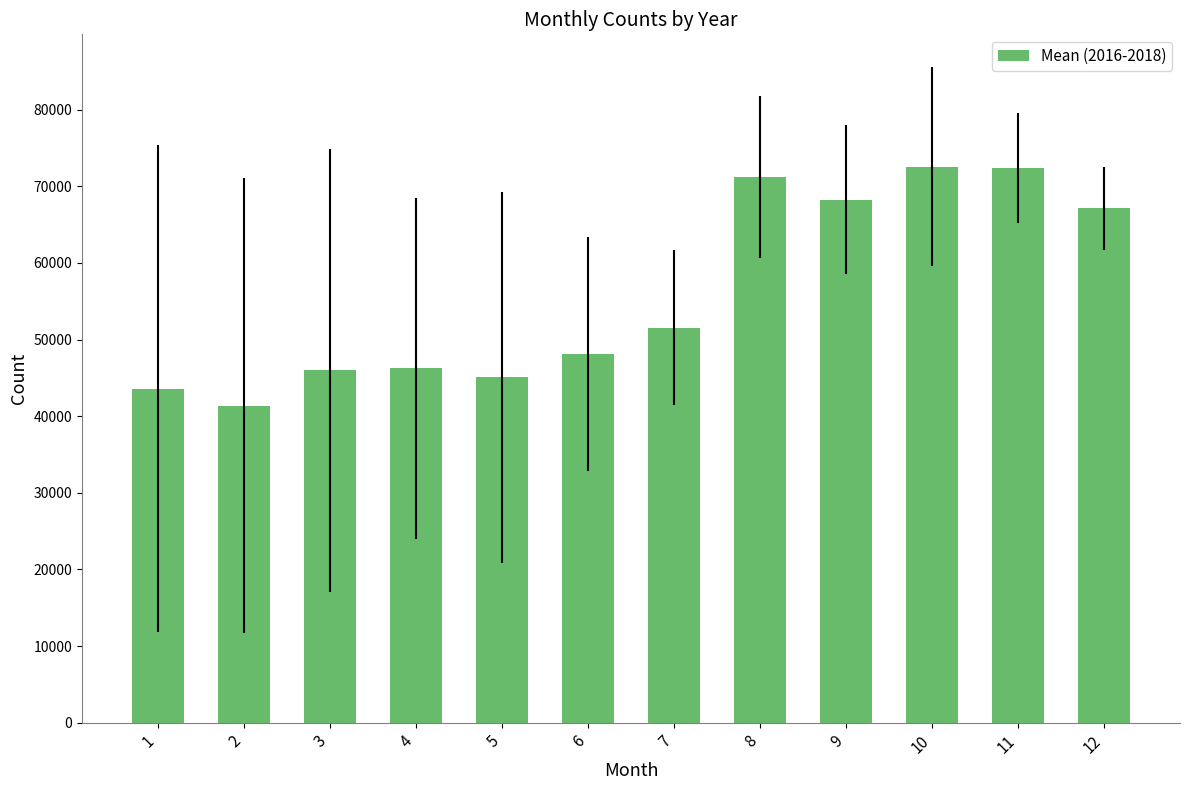

What is the difference between the values at 6 and 4?

1923.3